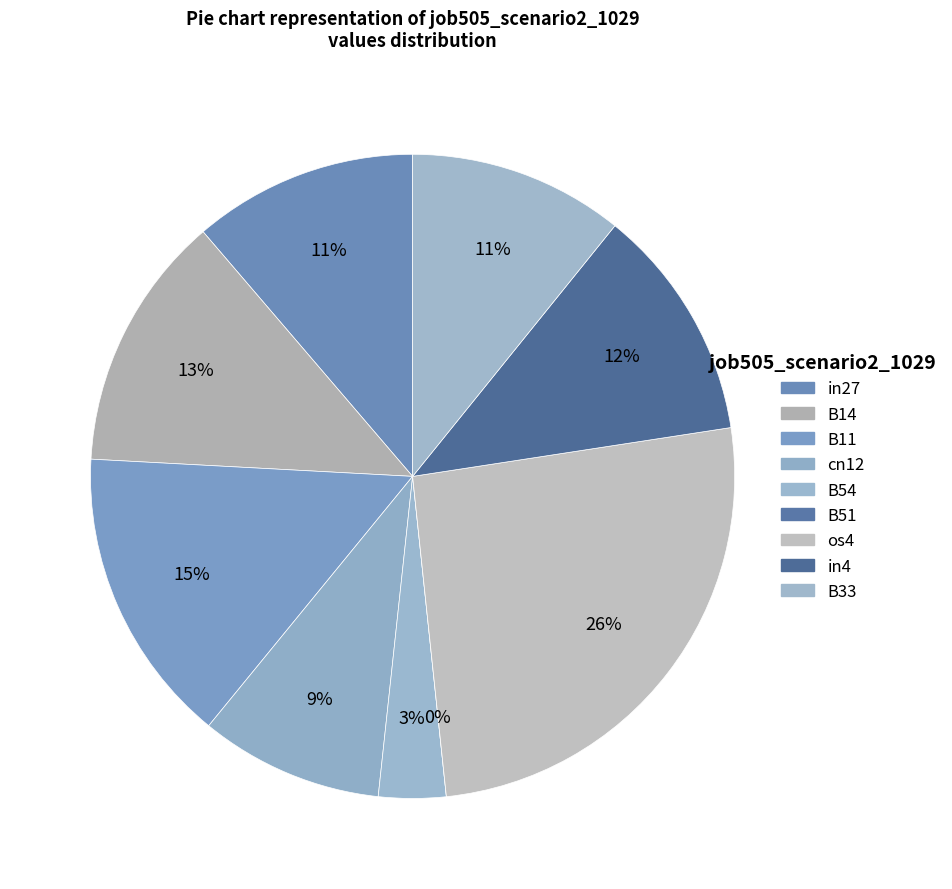

Between in27 and B14, which is larger?

B14